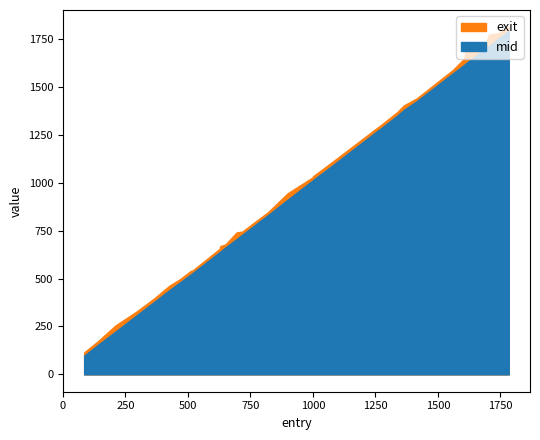

Is it true that mid equals 1349.1 at 29?

True